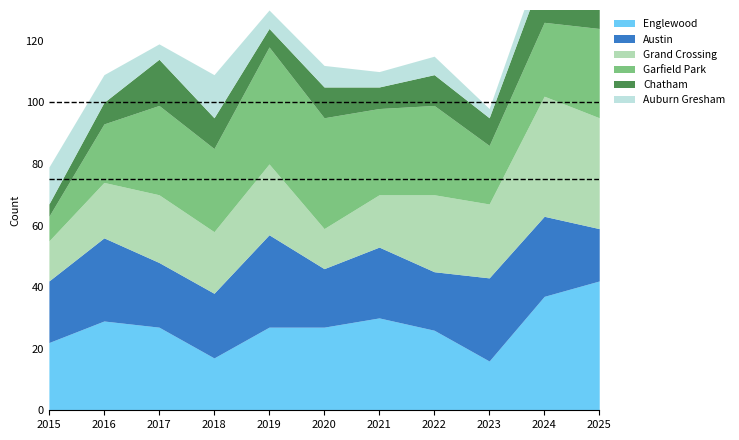

At 2023, list the series in order from smallest to largest.

Auburn Gresham, Chatham, Englewood, Garfield Park, Grand Crossing, Austin